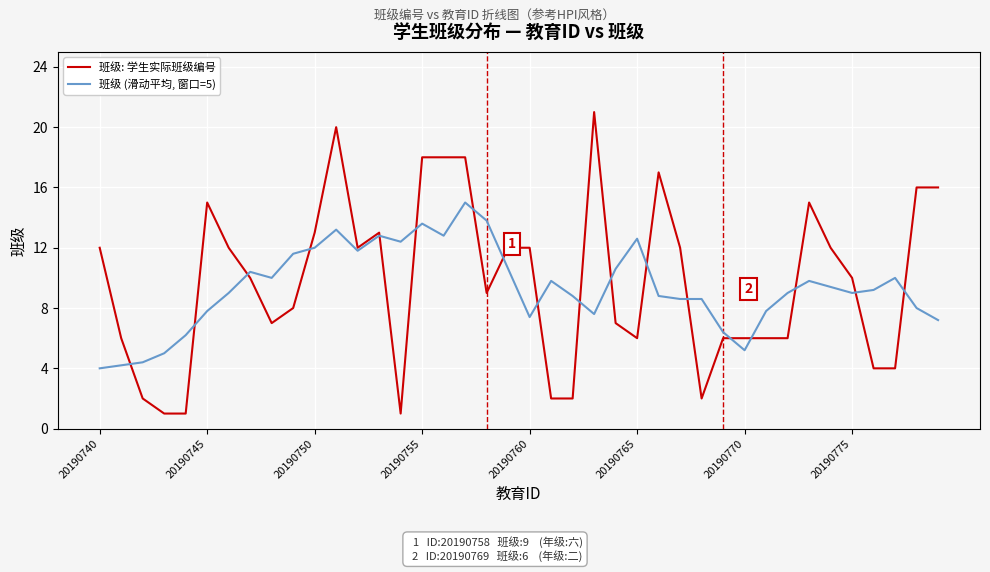

Is this an area chart (filled region under the line)?

No